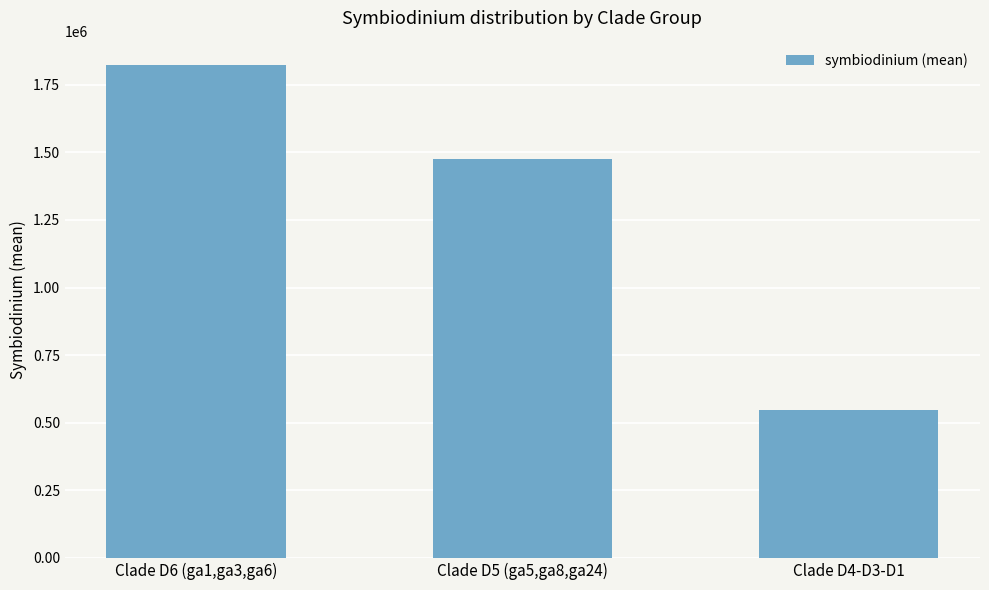

The chart shows a value of 556801.8 at Clade D5 (ga5,ga8,ga24). True or false?

False